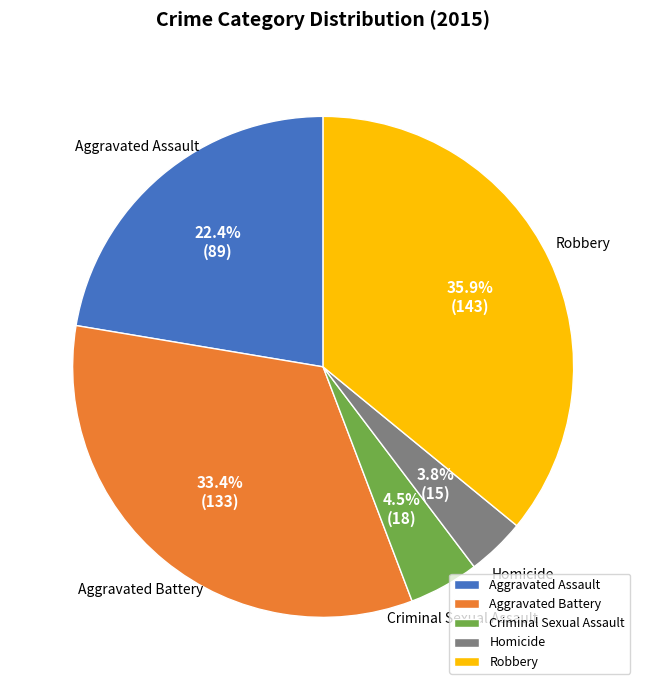

What is the ratio of the value at Aggravated Battery to the value at Robbery?

0.9